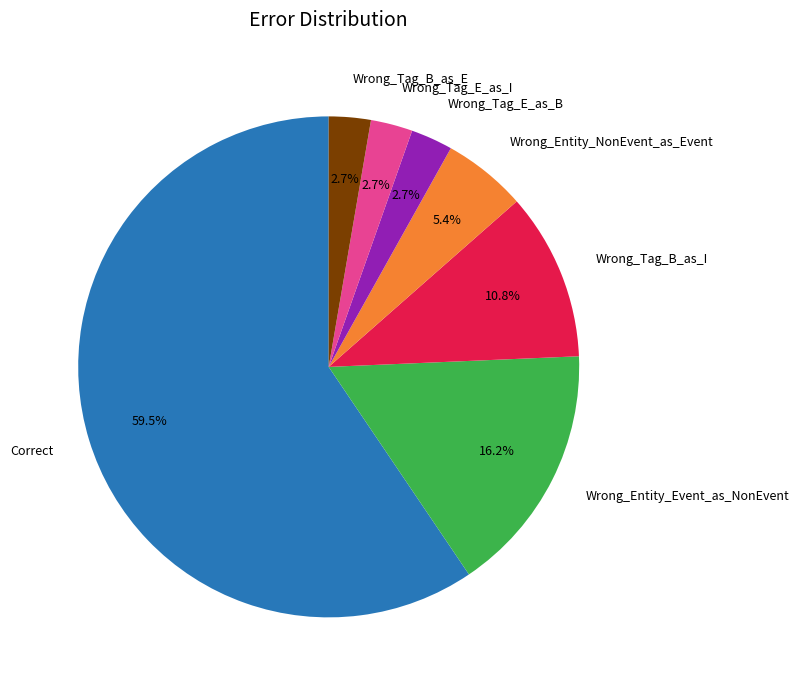

Count the number of slices in the pie.

7